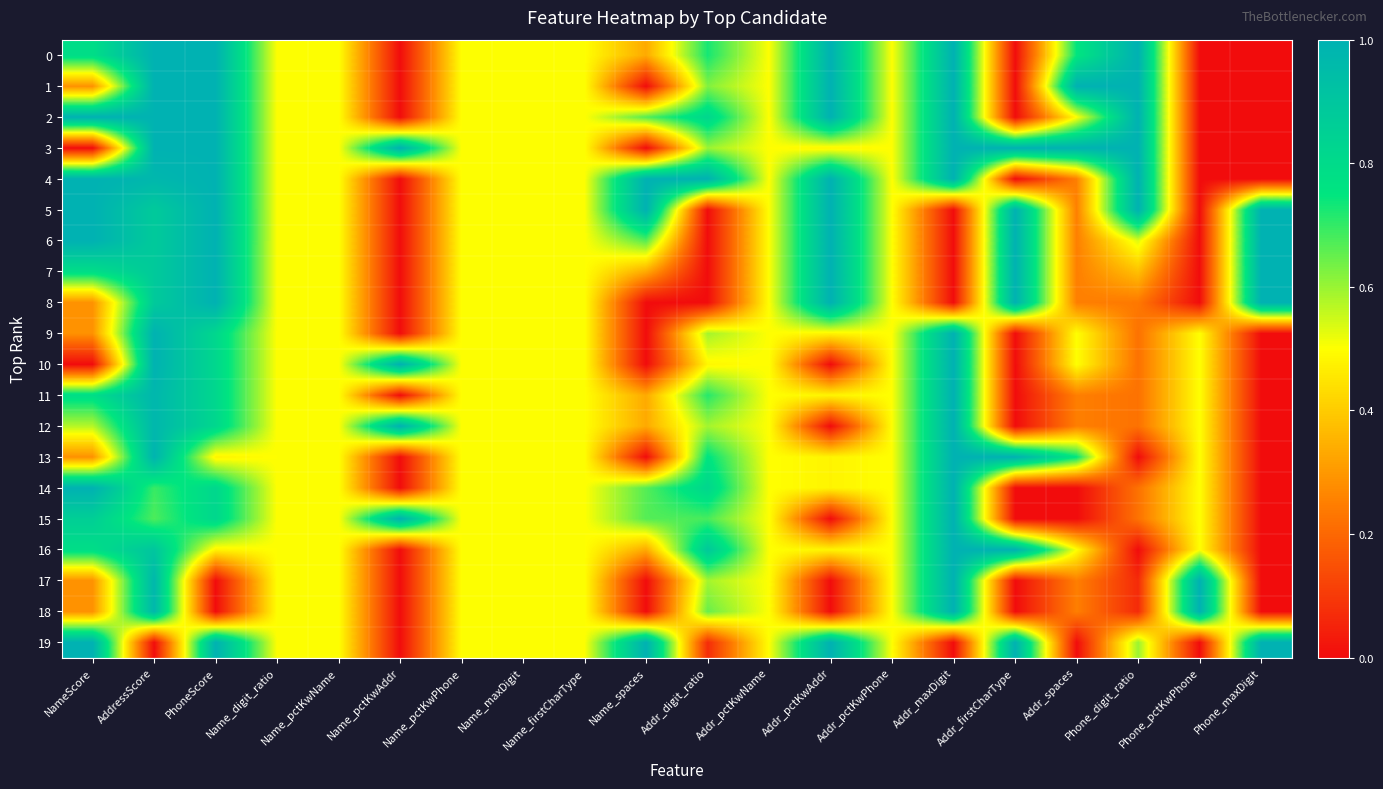

Which has a higher value, PhoneScore or Name_pctKwAddr?

PhoneScore